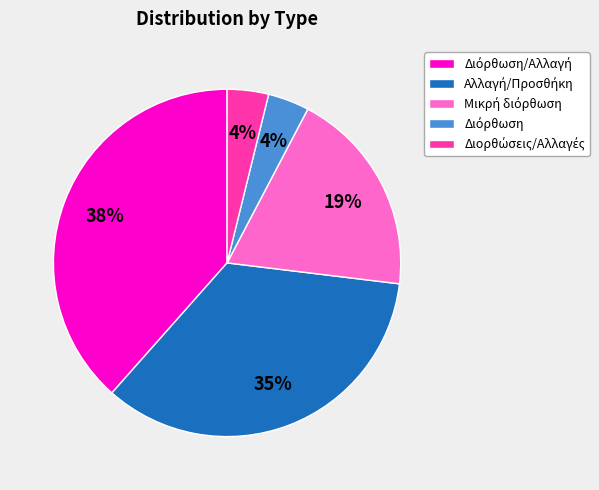

To the nearest percent, what is the average slice percentage?

20%